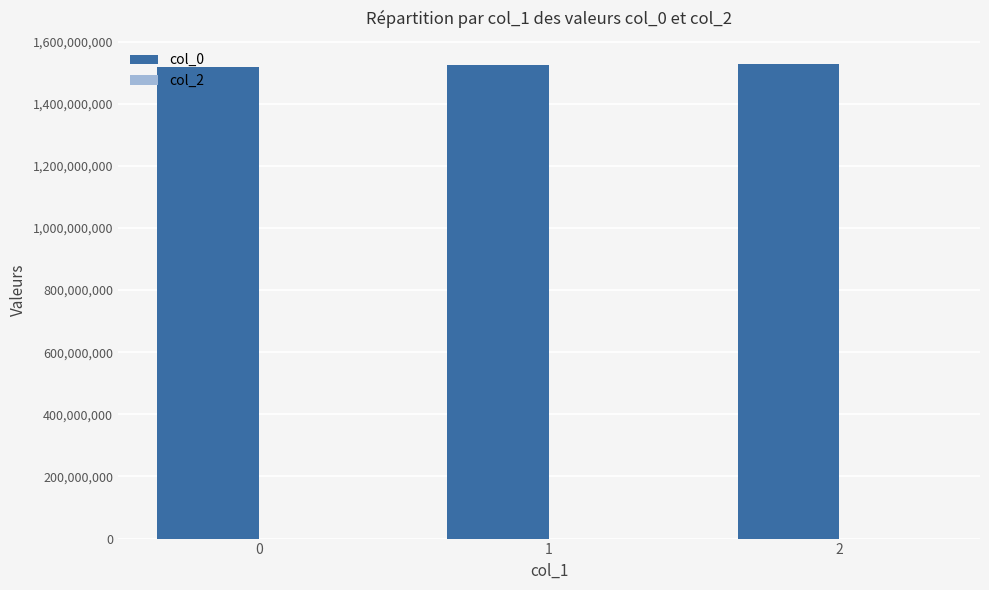

What is the sum of all values?

4571458613